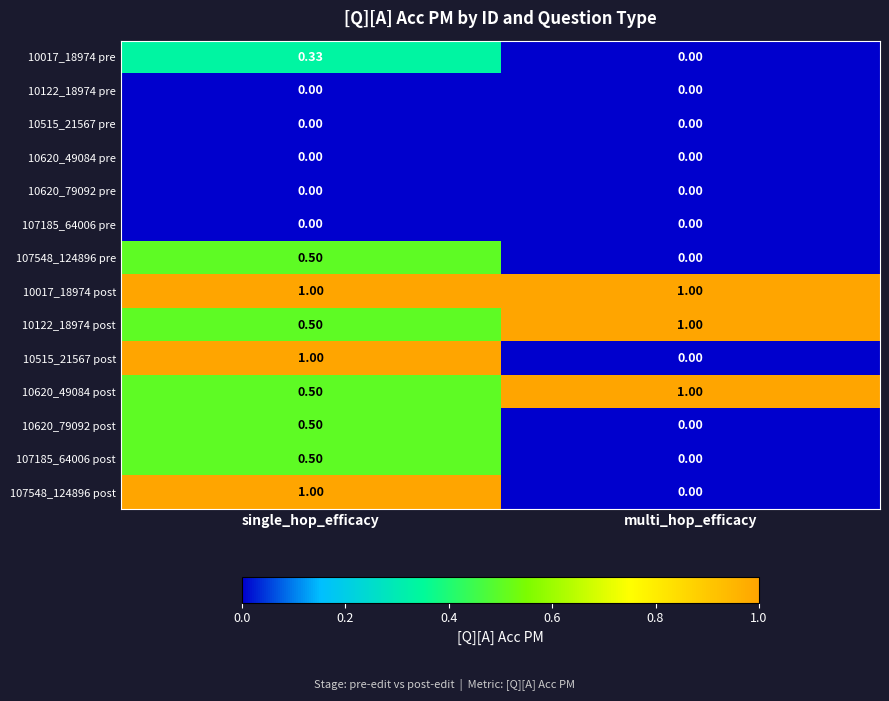

At which label is 107548_124896 post closest to 0?

multi_hop_efficacy